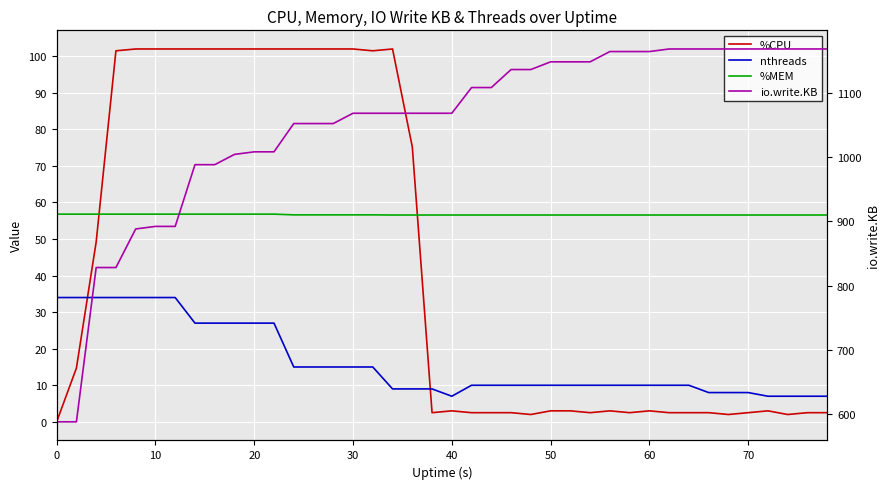

In %CPU, how many points are lower than both neighbors (excluding endpoints)?

7